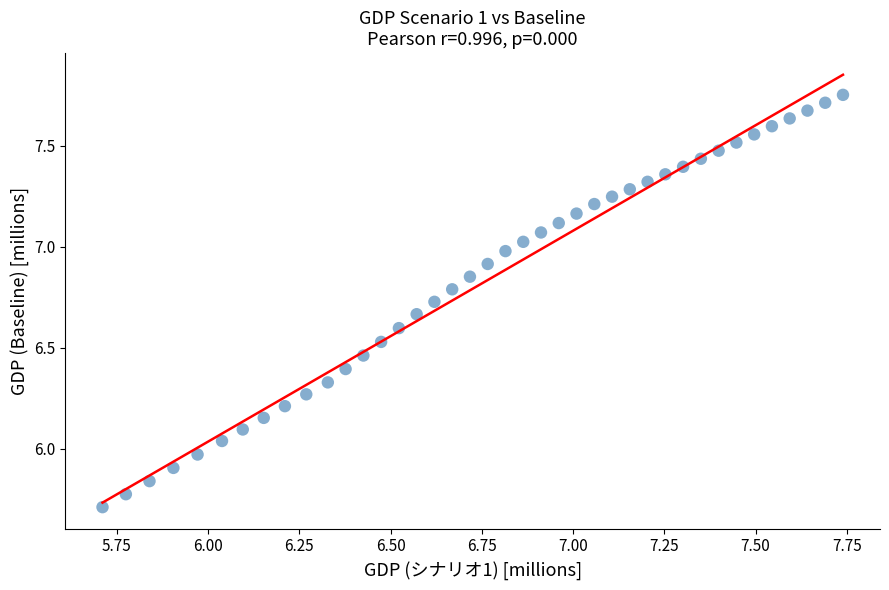

What is the range of X values (max minus min)?

2.0